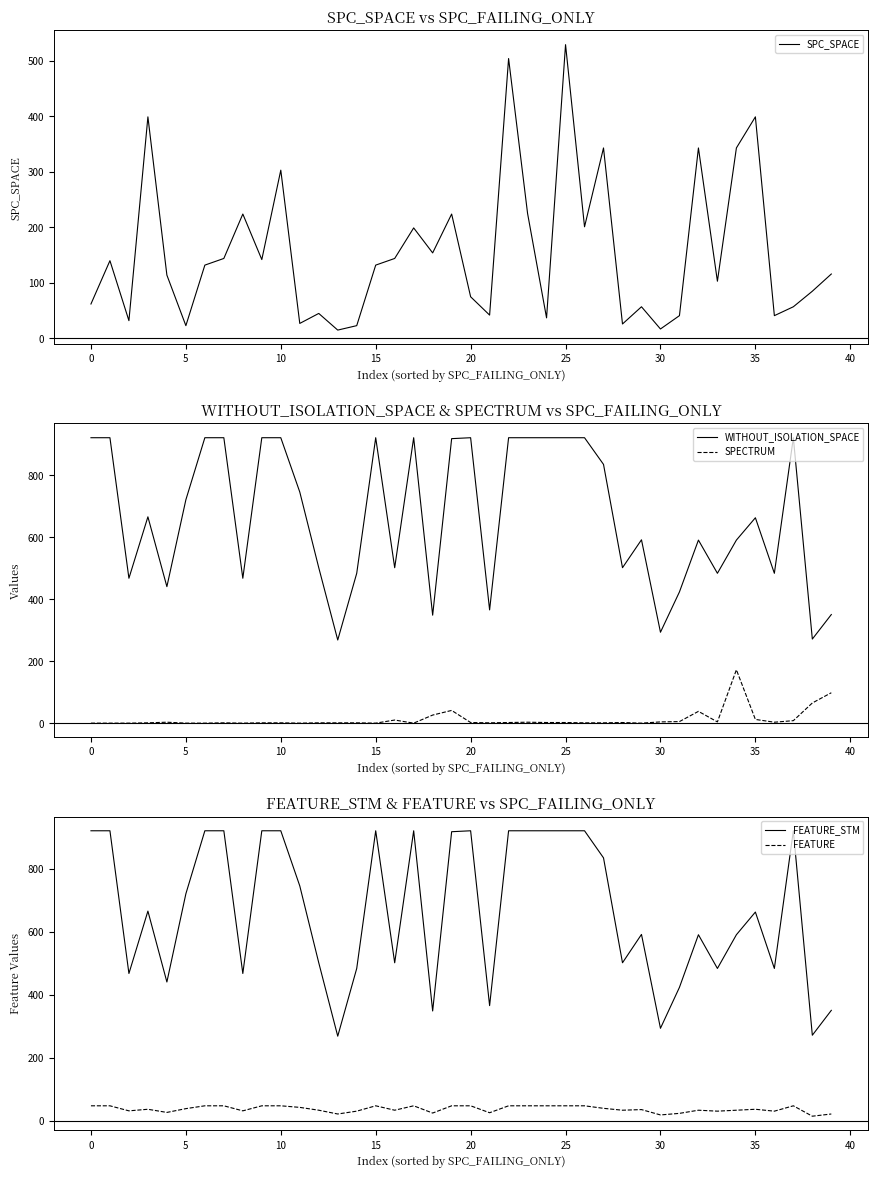

What is the label of the 30th point from the left?

29